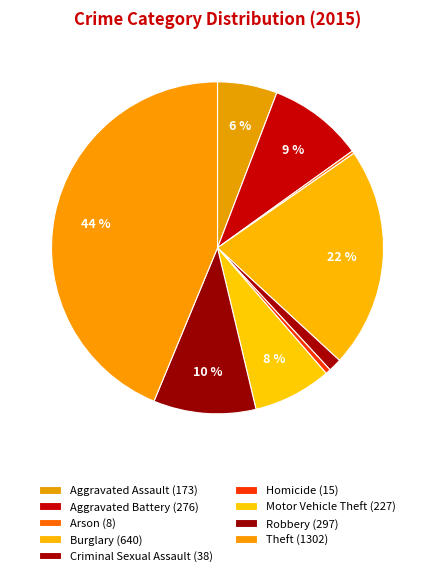

What percentage is the Criminal Sexual Assault slice, to the nearest percent?

1%